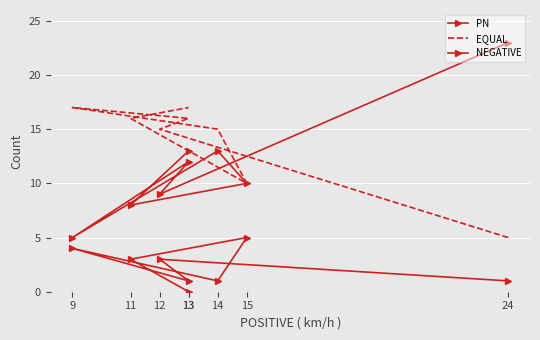

How many interior local peaks does the EQUAL series have?

1